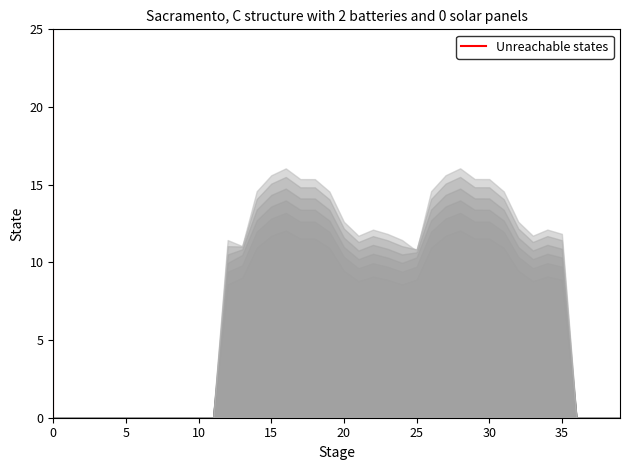

What is the maximum value shown in the chart?

16.1